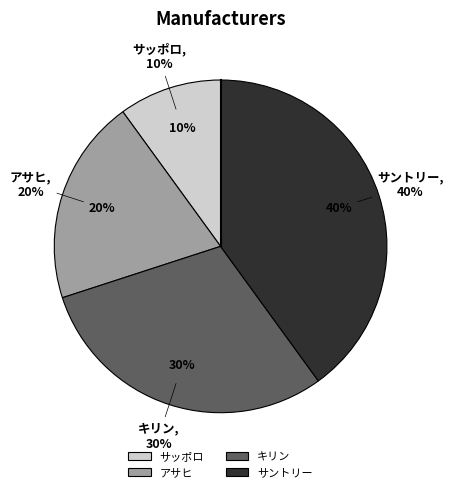

To the nearest percent, what is the average slice percentage?

25%